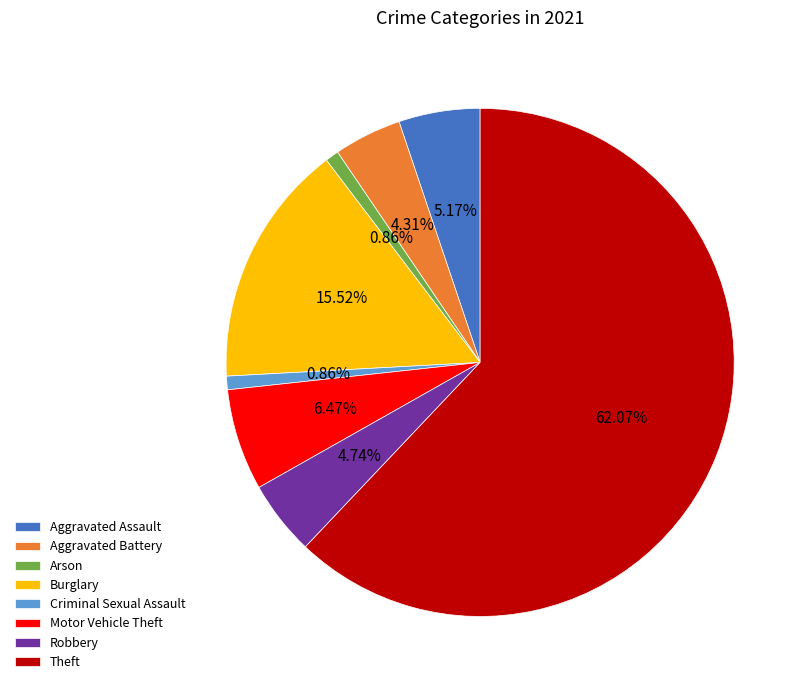

What is the largest slice in the pie chart?

Theft